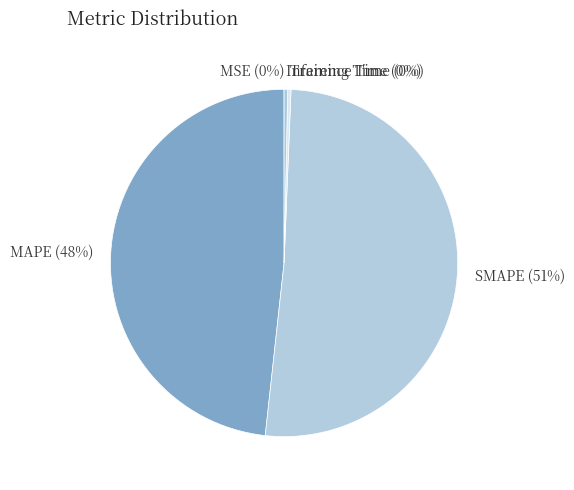

Is the sum of SMAPE and MAPE greater than half?

Yes